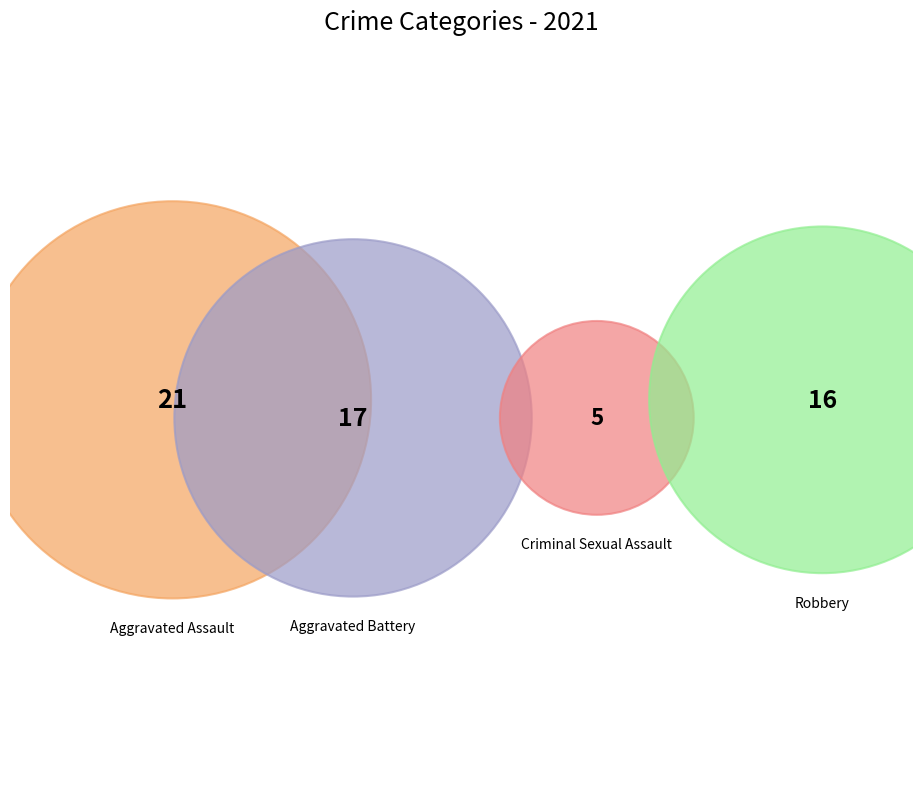

To the nearest percent, what portion does Aggravated Assault represent?

36%